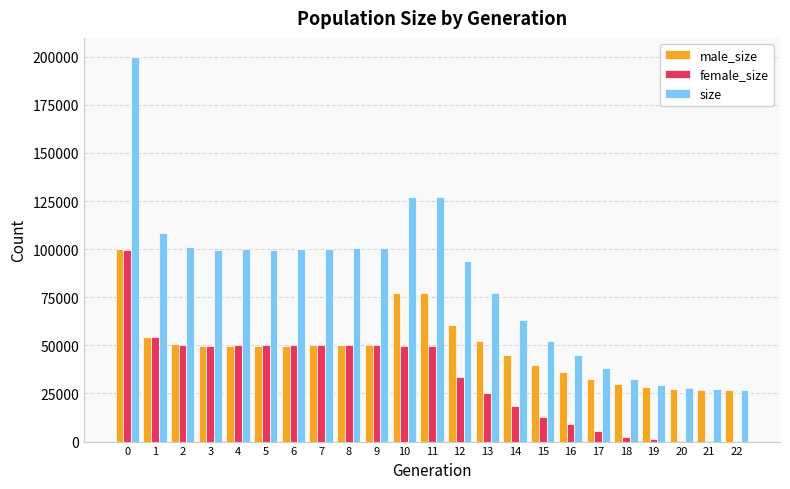

How many groups of bars are there?

23